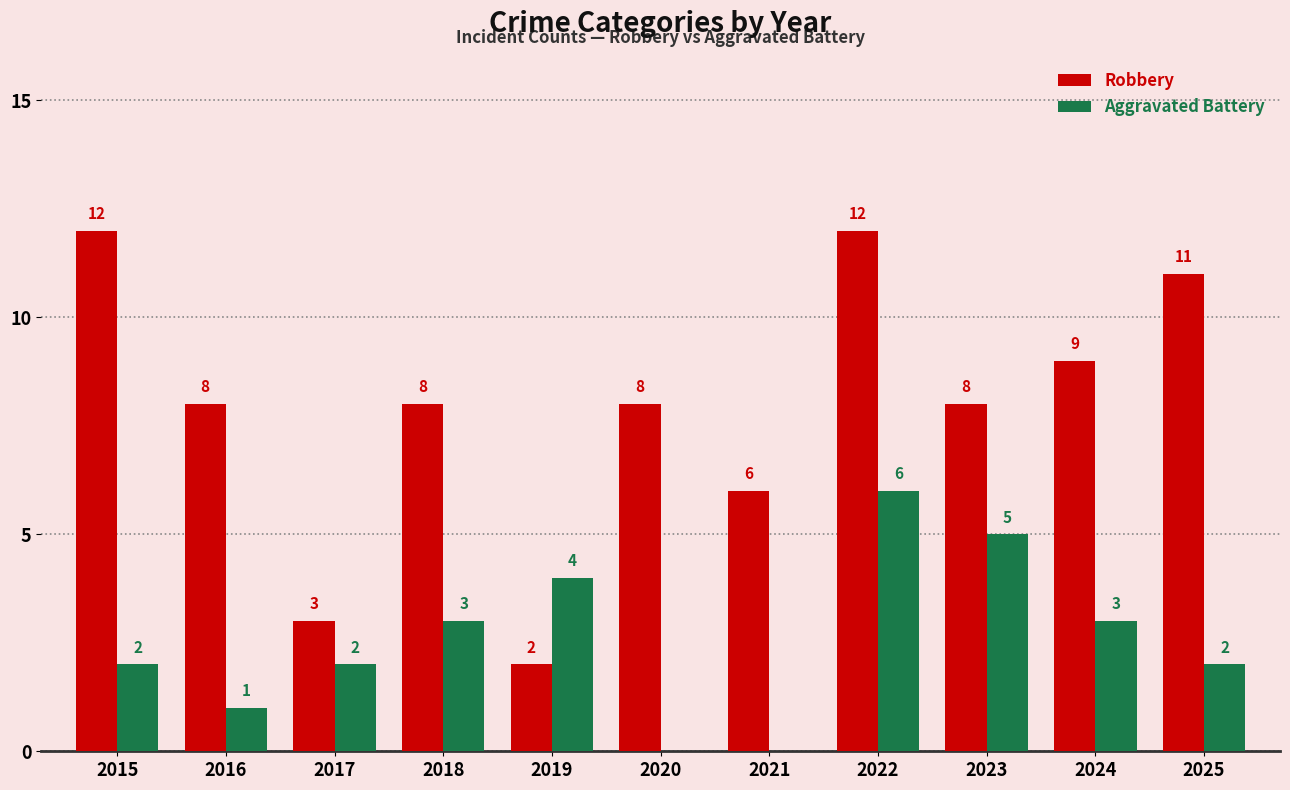

How many positive values does the Aggravated Battery series have?

9